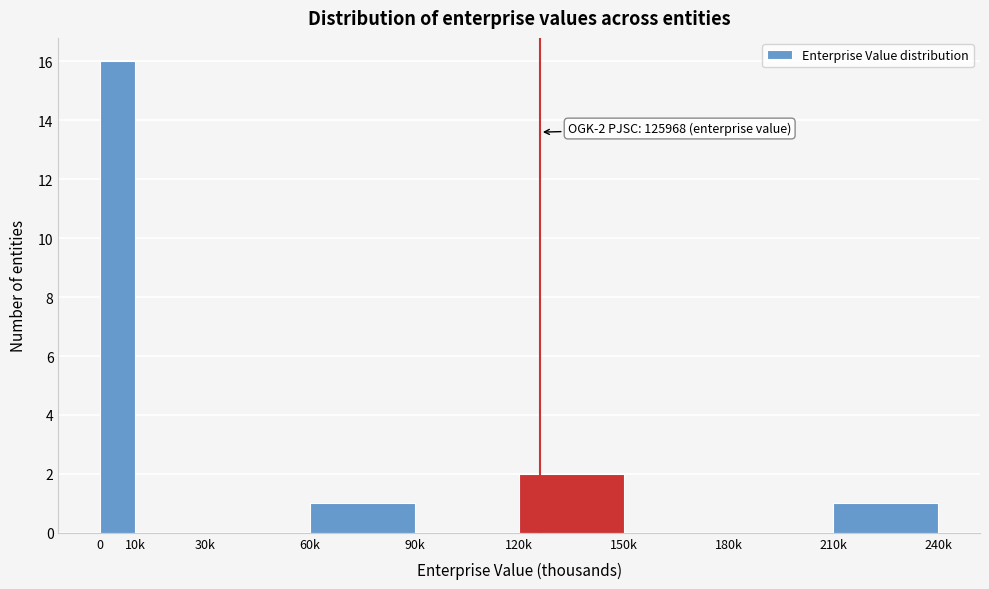

Reading left to right, transcribe all the data shown in this chart.

0=16	10k=0	30k=0	60k=1	90k=0	120k=2	150k=0	180k=0	210k=1